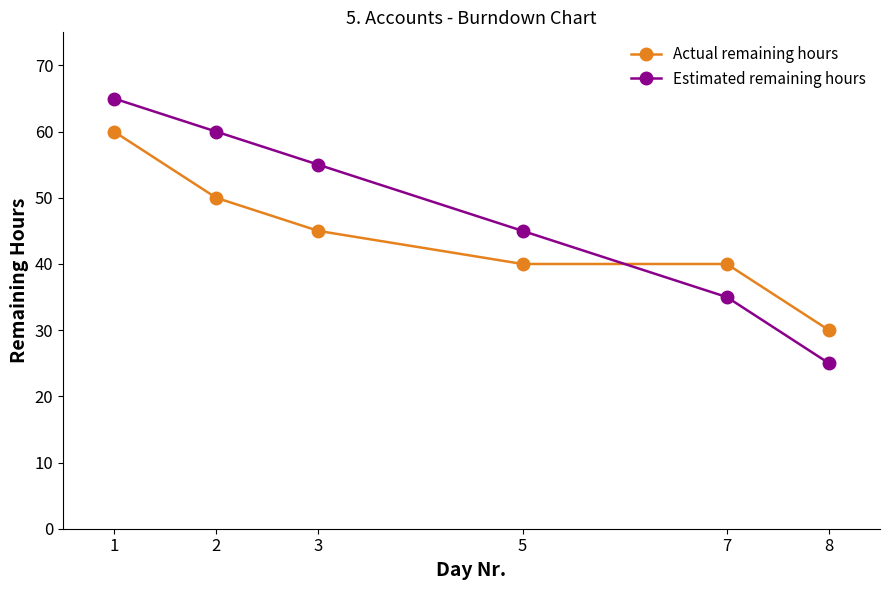

Reading right to left, extract all data points from this chart.

Actual remaining hours: 8=30	7=40	5=40	3=45	2=50	1=60
Estimated remaining hours: 8=25	7=35	5=45	3=55	2=60	1=65